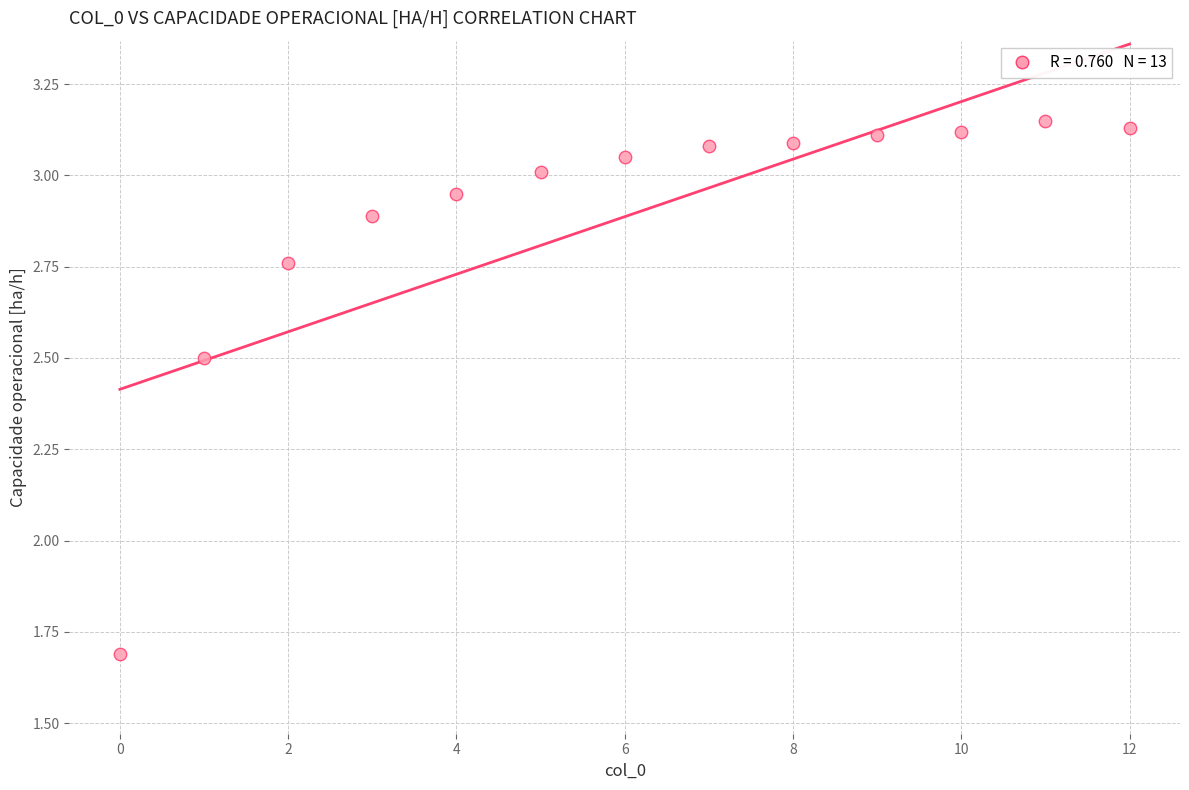

What Y value in the scatter plot is closest to 2?

1.7